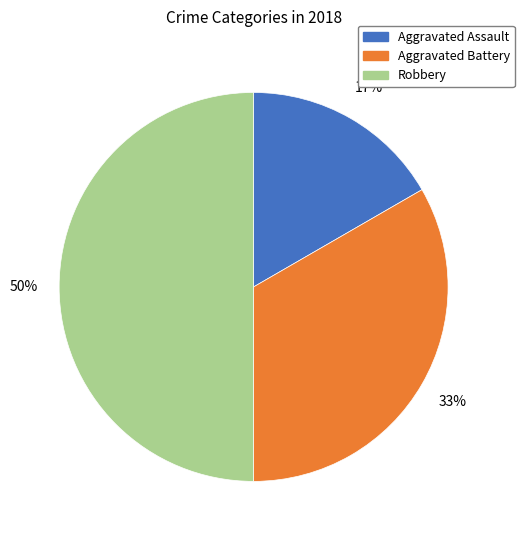

Approximately how many times larger is the value at Robbery compared to Aggravated Battery?

1.5